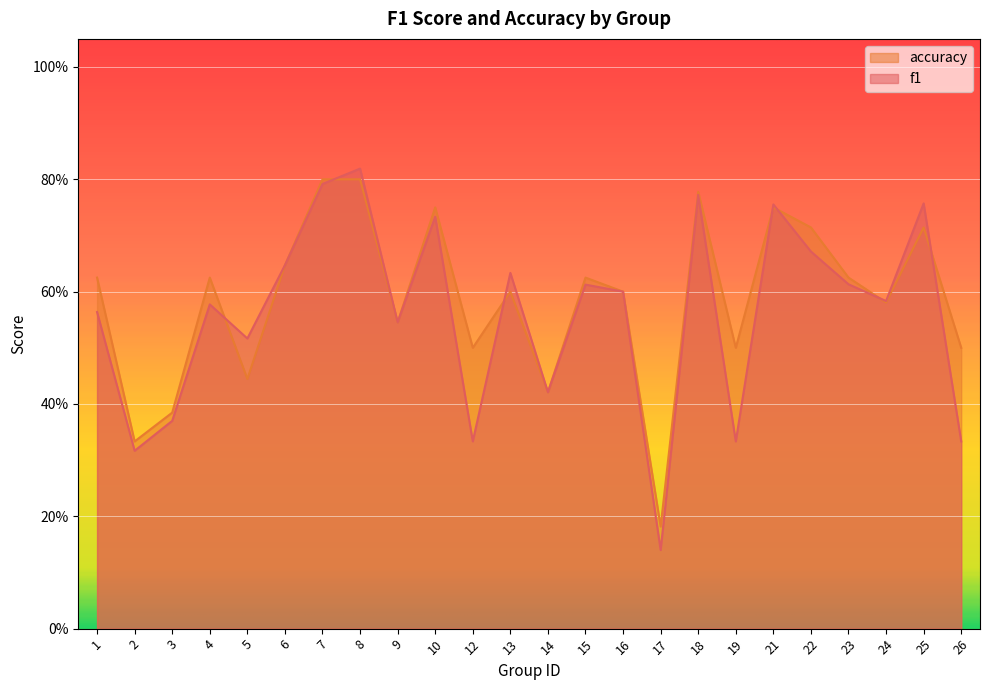

At 2, list the series in order from largest to smallest.

accuracy, f1